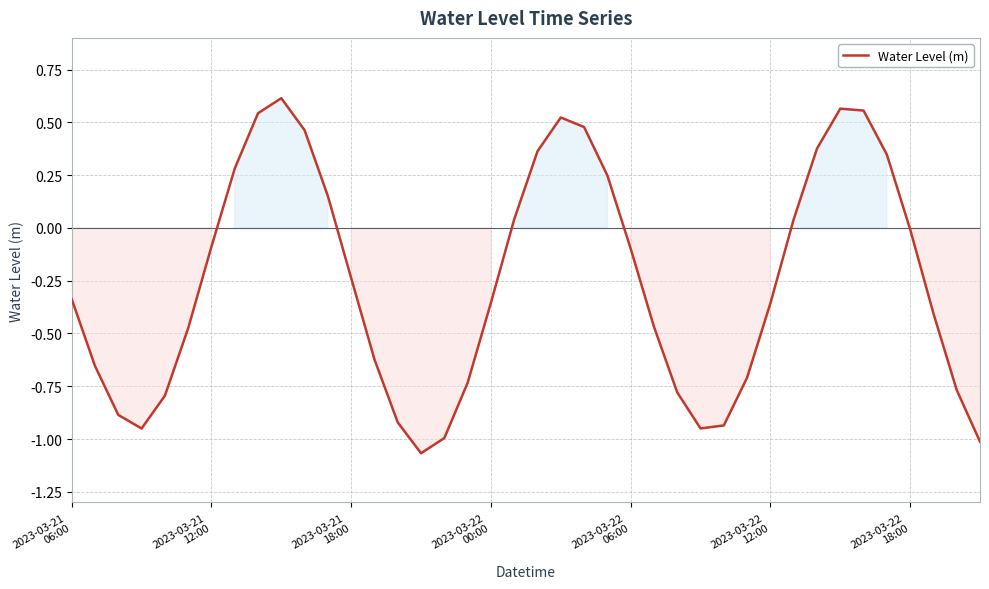

What is the difference between the maximum and minimum values?

1.7